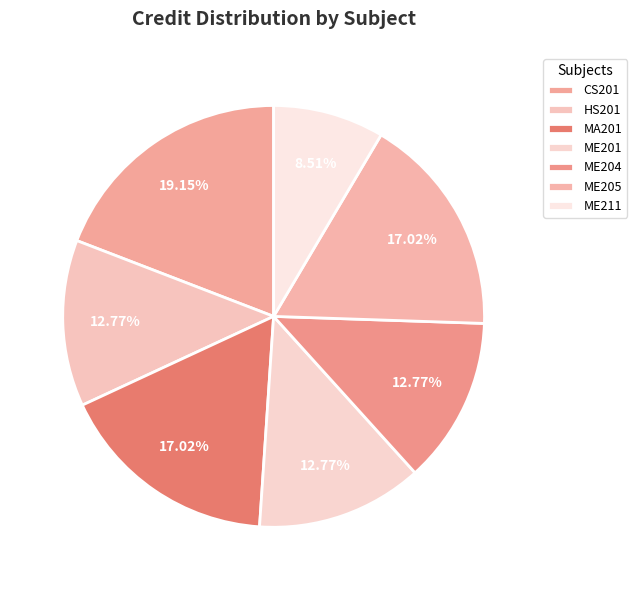

Count the number of slices in the pie.

7